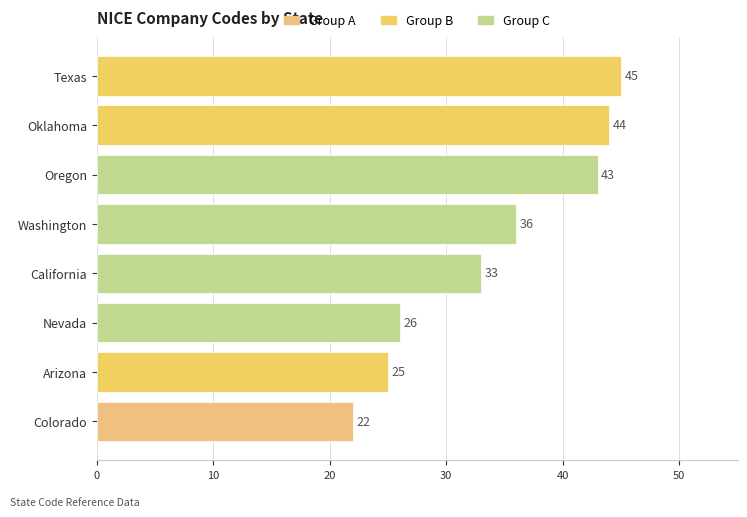

At which label is the value closest to 33?

California